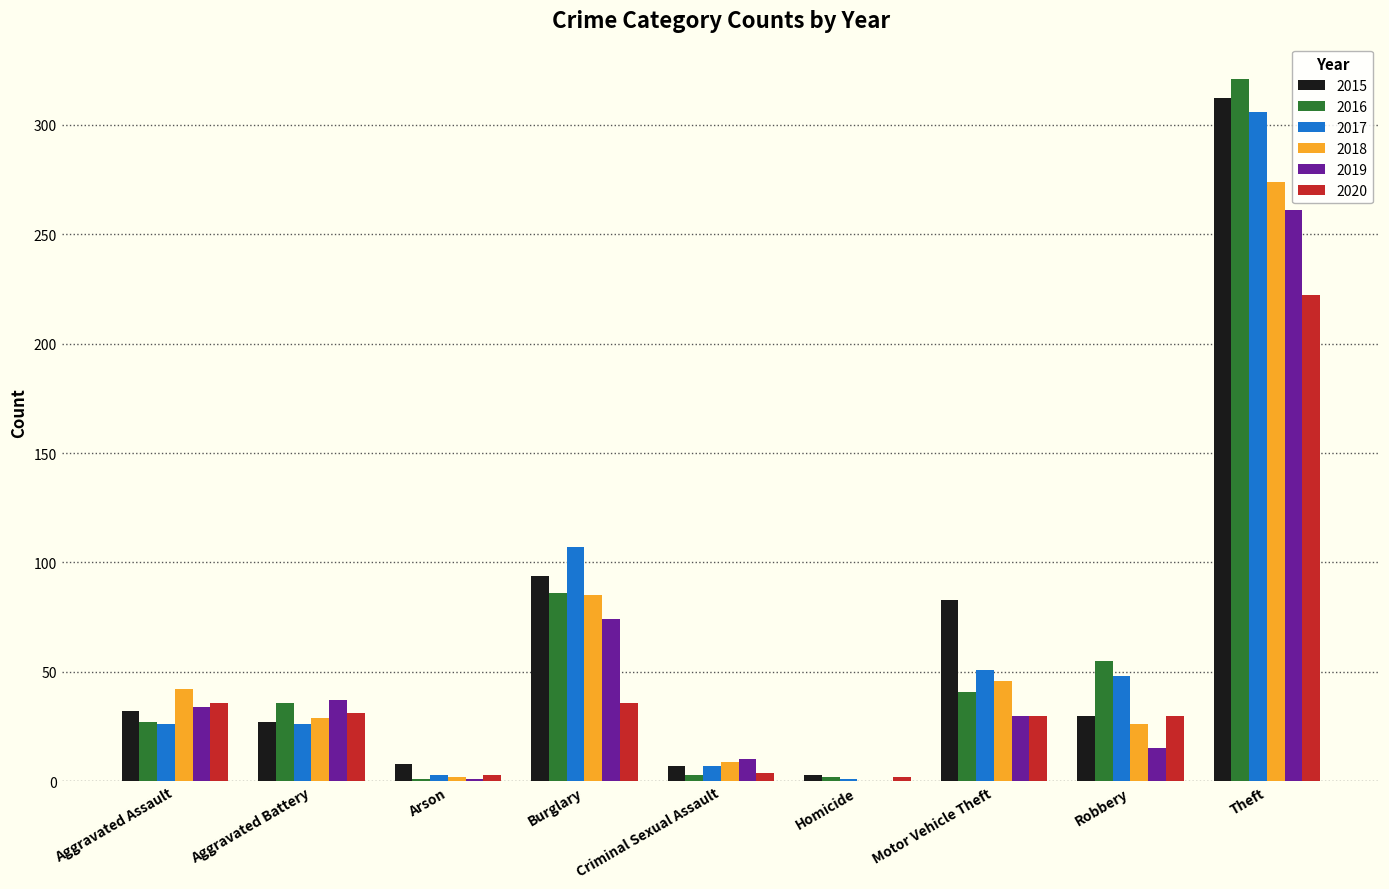

At which label is 2019 closest to 130?

Burglary